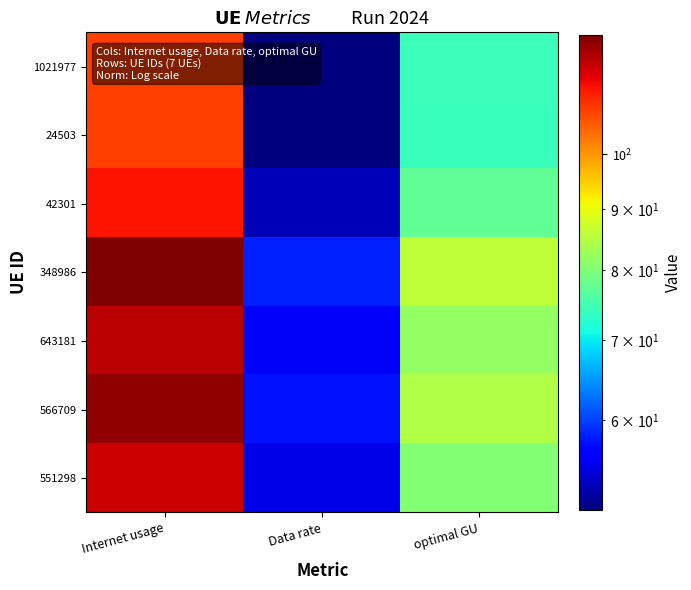

What is the spread (max minus min) of values at optimal GU?

11.7